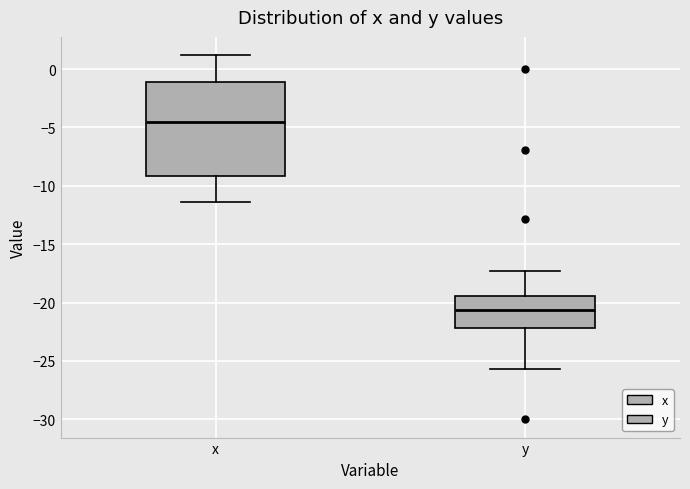

Which box has the highest median line?

x